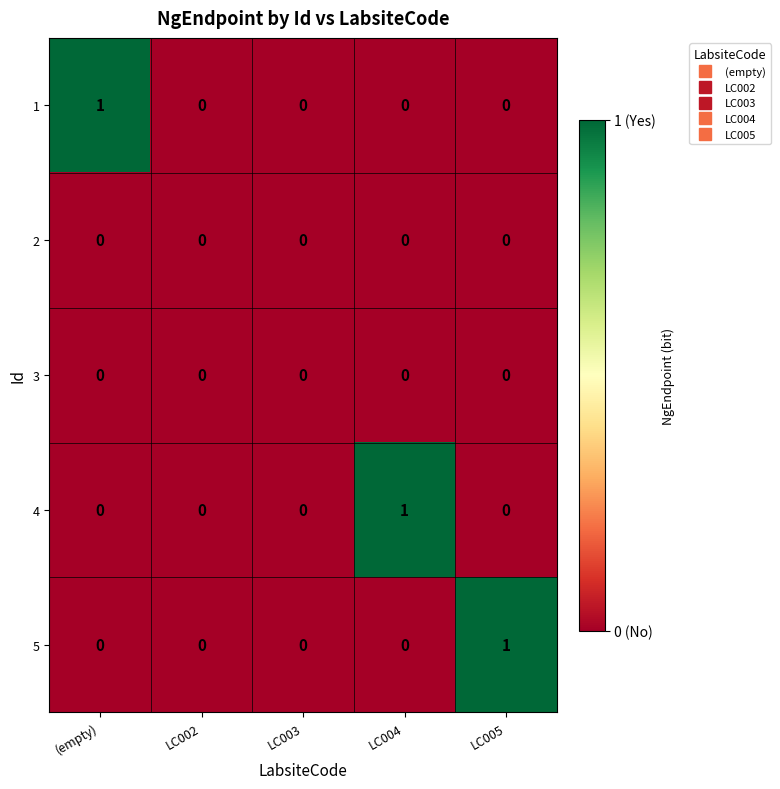

Reading right to left, list all the values displayed in this chart.

1: LC005=0	LC004=0	LC003=0	LC002=0	(empty)=1
2: LC005=0	LC004=0	LC003=0	LC002=0	(empty)=0
3: LC005=0	LC004=0	LC003=0	LC002=0	(empty)=0
4: LC005=0	LC004=1	LC003=0	LC002=0	(empty)=0
5: LC005=1	LC004=0	LC003=0	LC002=0	(empty)=0